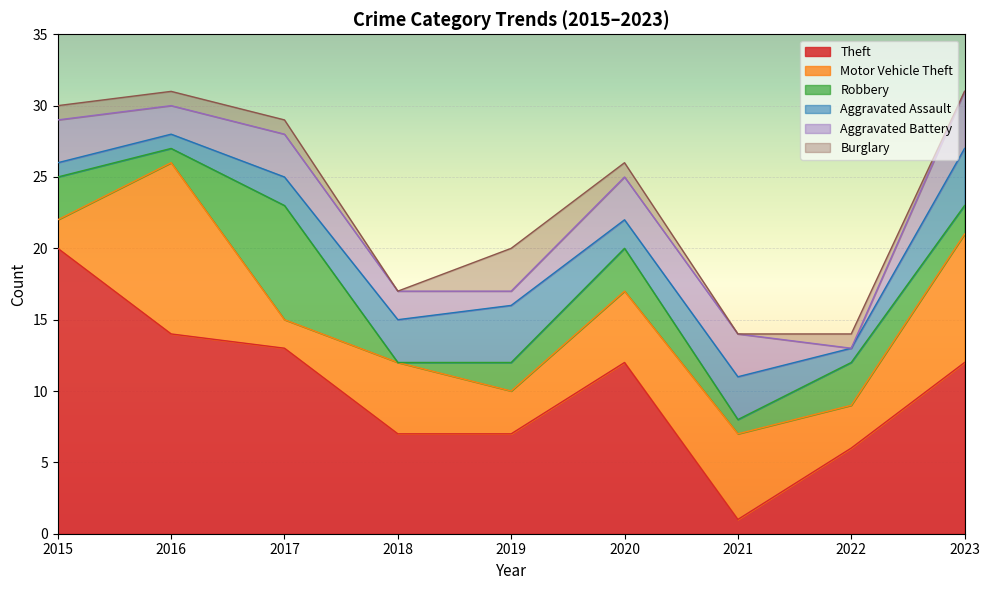

Where is Robbery nearest to the value 4?

2015